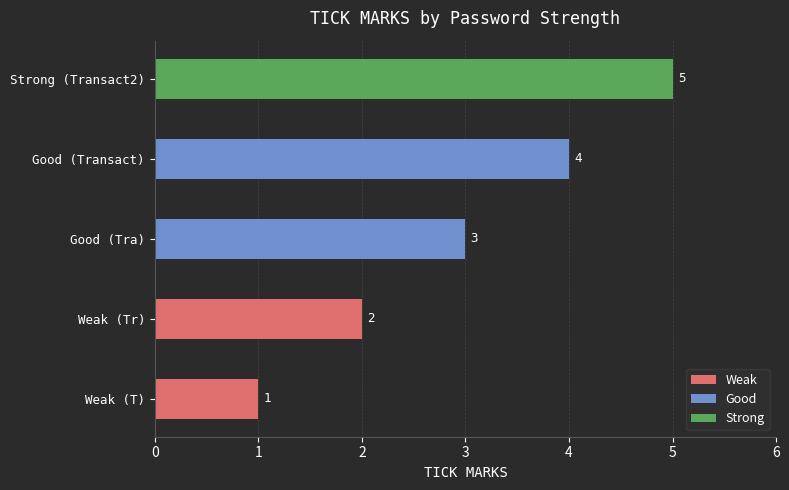

What is the minimum value shown in the chart?

1